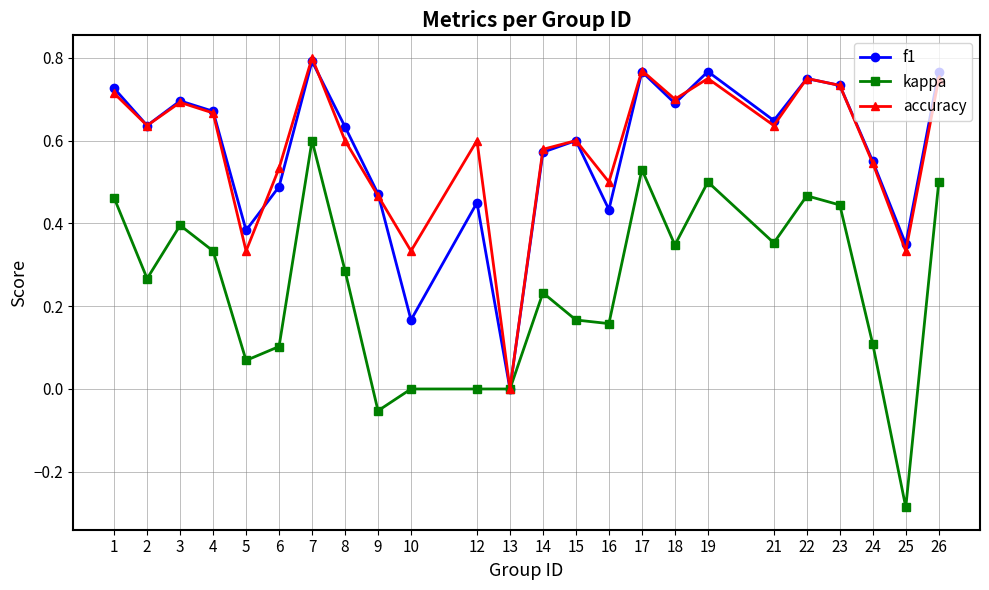

Which series has the widest spread of values?

kappa